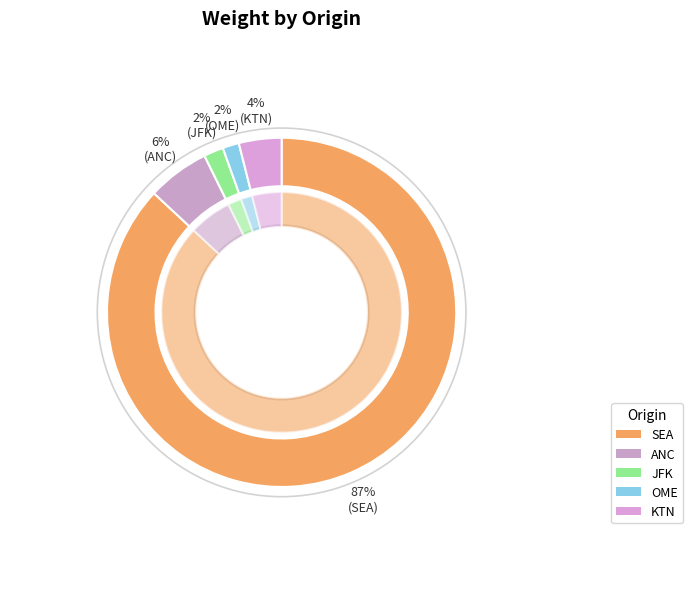

What portion of the pie excludes KTN?

96.1%